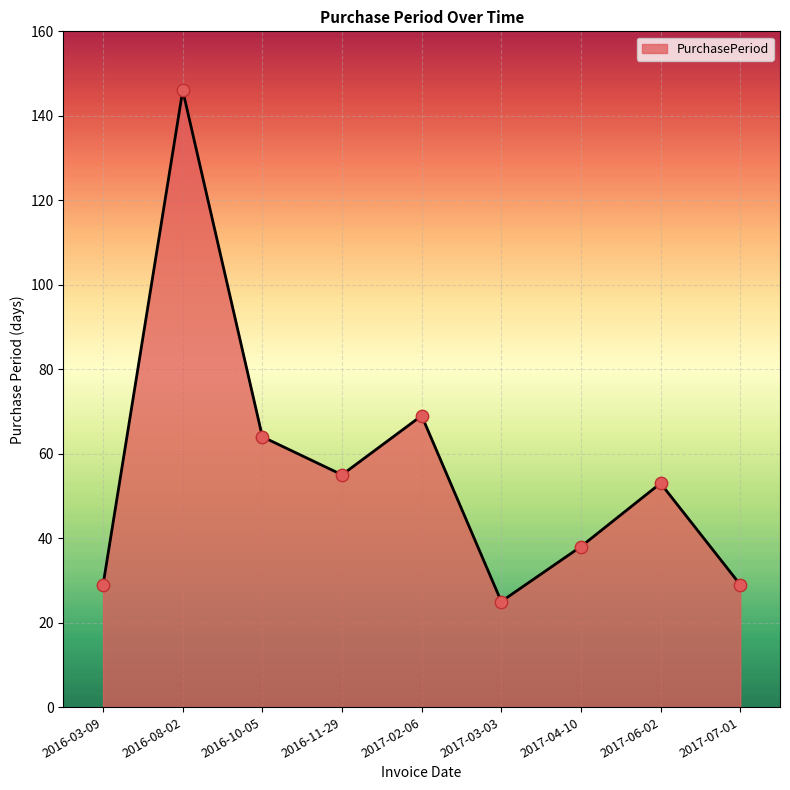

What is the change in value from 2016-10-05 to 2017-04-10?

-26